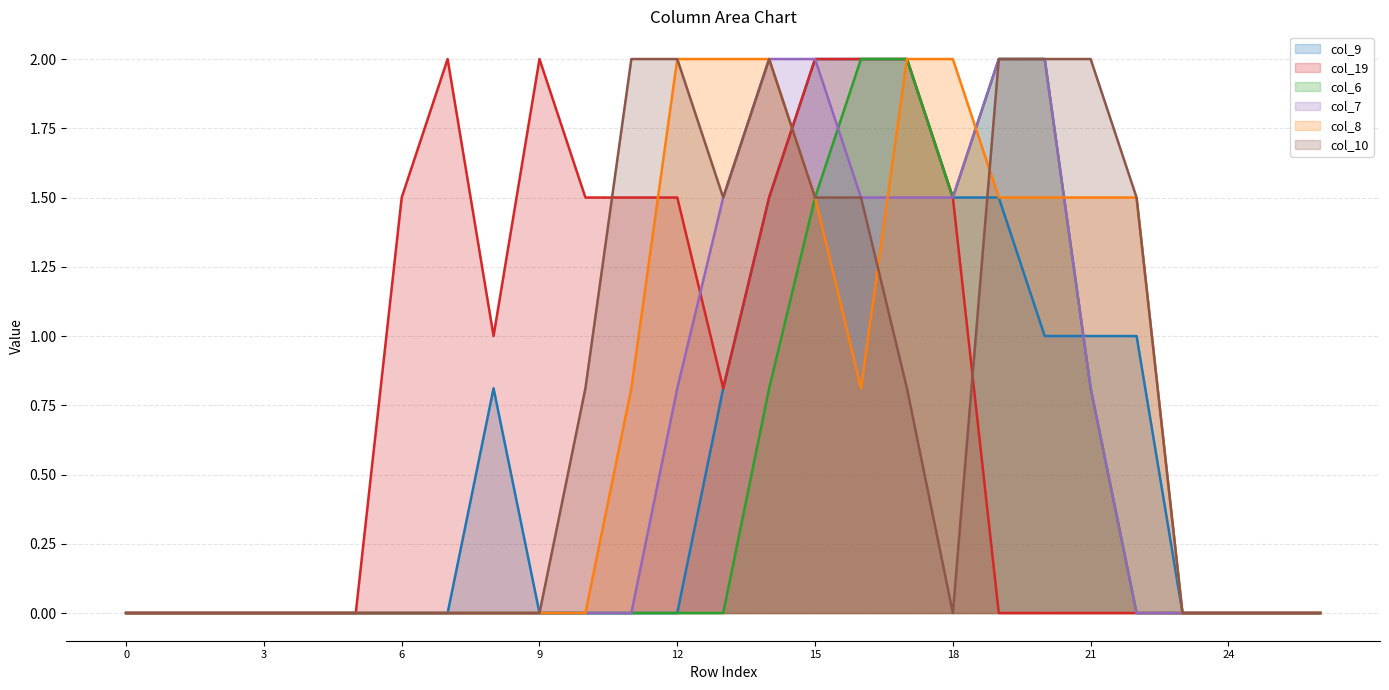

At which category does col_10 reach its first local valley?

13